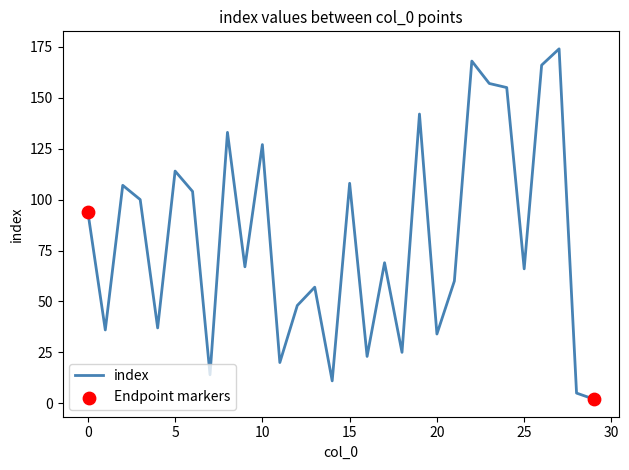

What is the maximum value shown in the chart?

174